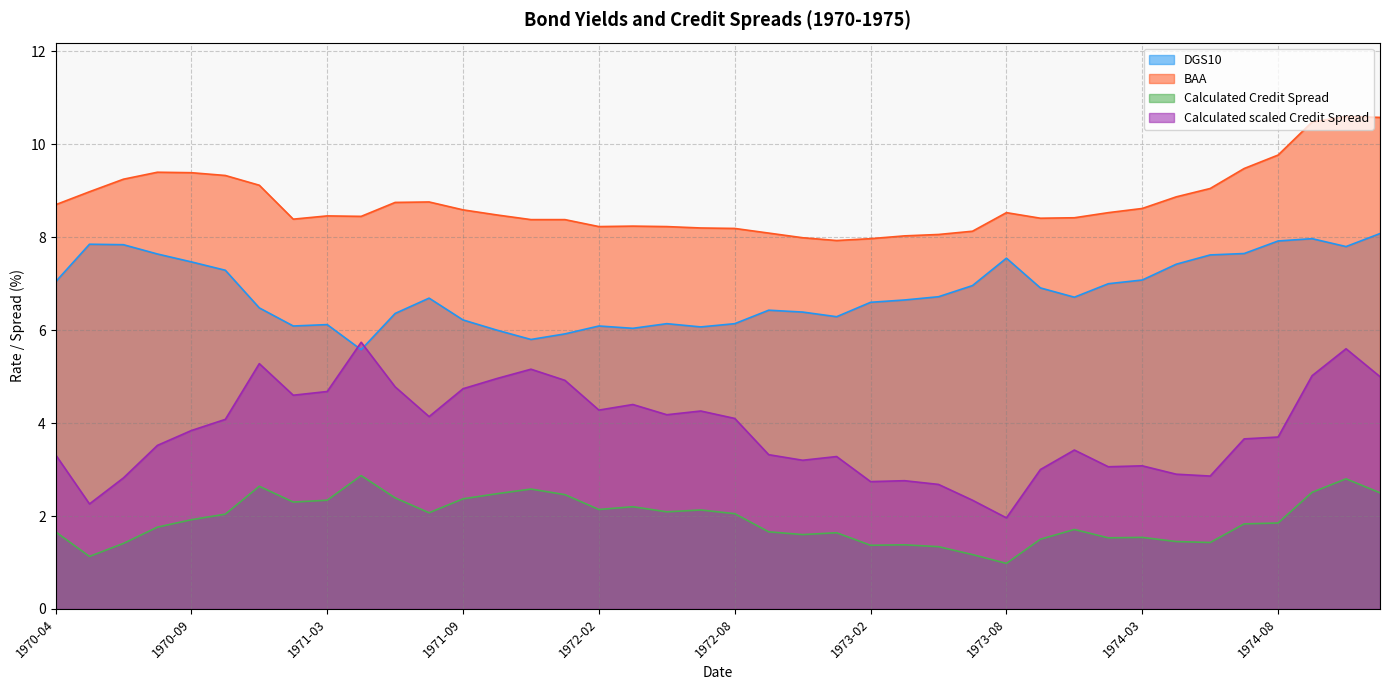

What is the sum of the BAA values at 1972-05 and 1970-12?

17.4